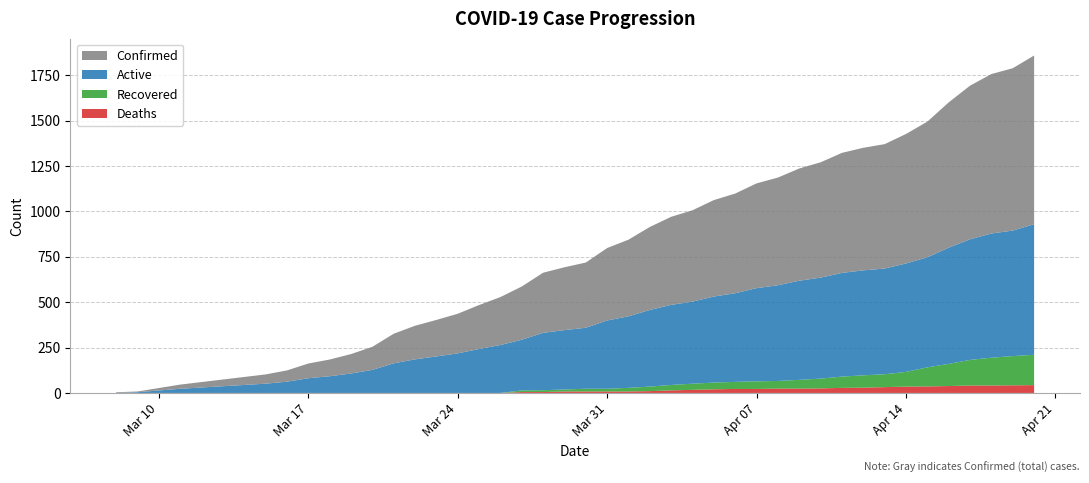

Reading left to right, list all the values displayed in this chart.

Confirmed: 0=4	1=4	2=23	3=51	4=62	5=81	6=92	7=107	8=127	9=163	10=185	11=201	12=218	13=242	14=264	15=293	16=331	17=346	18=359	19=399	20=422	21=457	22=485	23=503	24=531	25=549	26=577	27=593	28=618	29=635	30=661	31=675	32=685	33=713	34=747	35=800	36=846	37=878	38=894	39=929
Active: 0=0	1=4	2=23	3=51	4=62	5=81	6=92	7=107	8=127	9=163	10=185	11=201	12=218	13=242	14=264	15=279	16=316	17=327	18=336	19=376	20=394	21=422	22=441	23=452	24=474	25=488	26=513	27=527	28=546	29=556	30=571	31=578	32=582	33=597	34=606	35=640	36=664	37=684	38=691	39=719
Recovered: 0=0	1=0	2=0	3=0	4=0	5=0	6=0	7=0	8=0	9=0	10=0	11=0	12=0	13=0	14=0	15=9	16=10	17=11	18=15	19=15	20=20	21=25	22=30	23=34	24=37	25=39	26=42	27=42	28=48	29=54	30=62	31=68	32=71	33=81	34=105	35=122	36=141	37=153	38=161	39=167
Deaths: 0=0	1=0	2=0	3=0	4=0	5=0	6=0	7=0	8=0	9=0	10=0	11=0	12=0	13=0	14=0	15=5	16=5	17=8	18=8	19=8	20=8	21=10	22=14	23=17	24=20	25=22	26=22	27=24	28=24	29=25	30=28	31=29	32=32	33=35	34=36	35=38	36=41	37=41	38=42	39=43